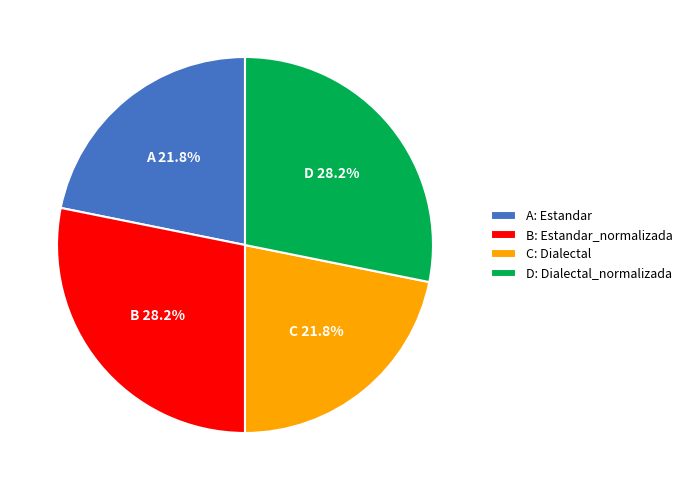

Count the number of slices in the pie.

4